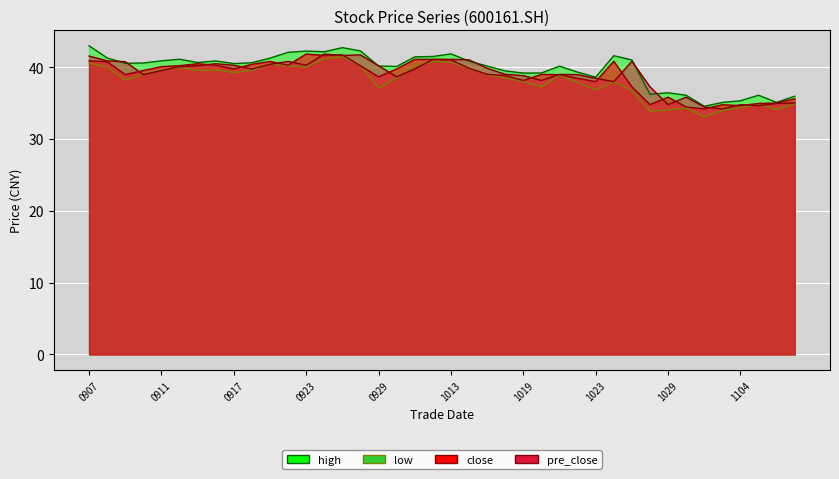

True or false: high and close intersect in this chart.

False